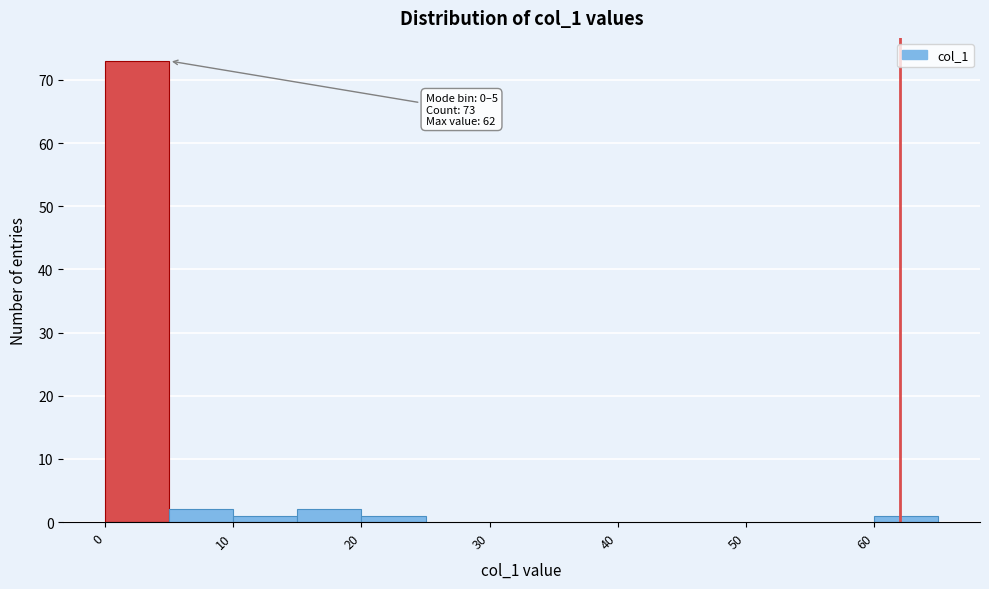

Over which range of the x-axis is the bar tallest?

0 to 5